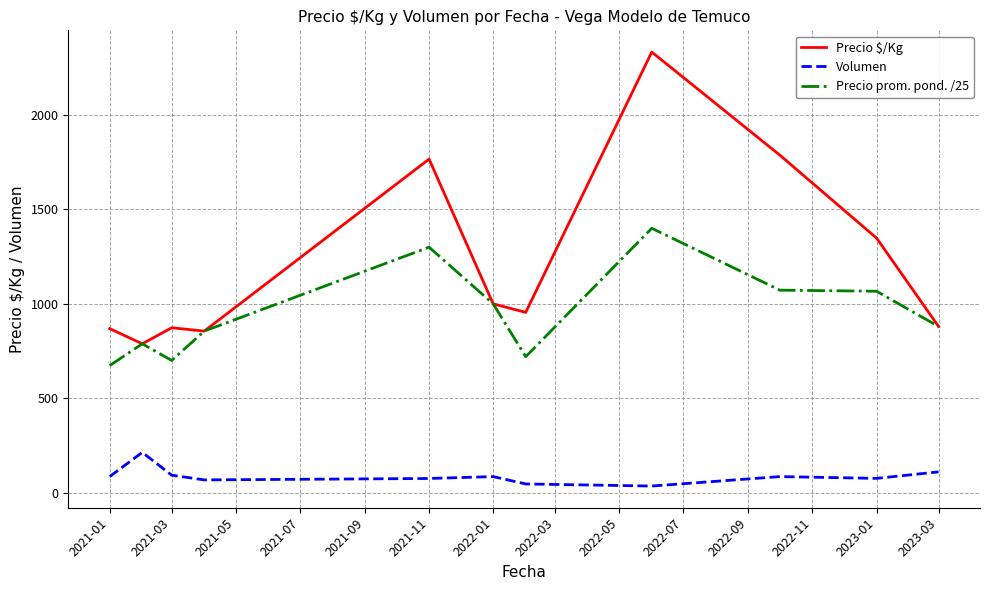

List the series in order of their peak value, lowest first.

Volumen, Precio prom. pond. /25, Precio $/Kg